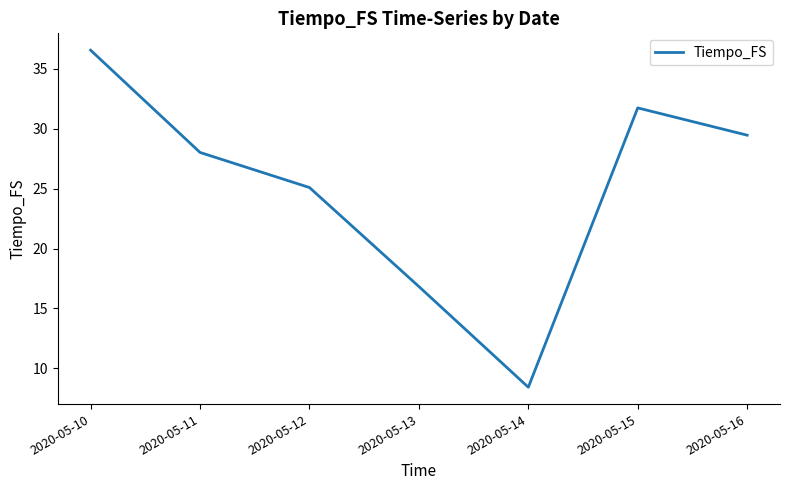

Where does the data first go above 28?

2020-05-10